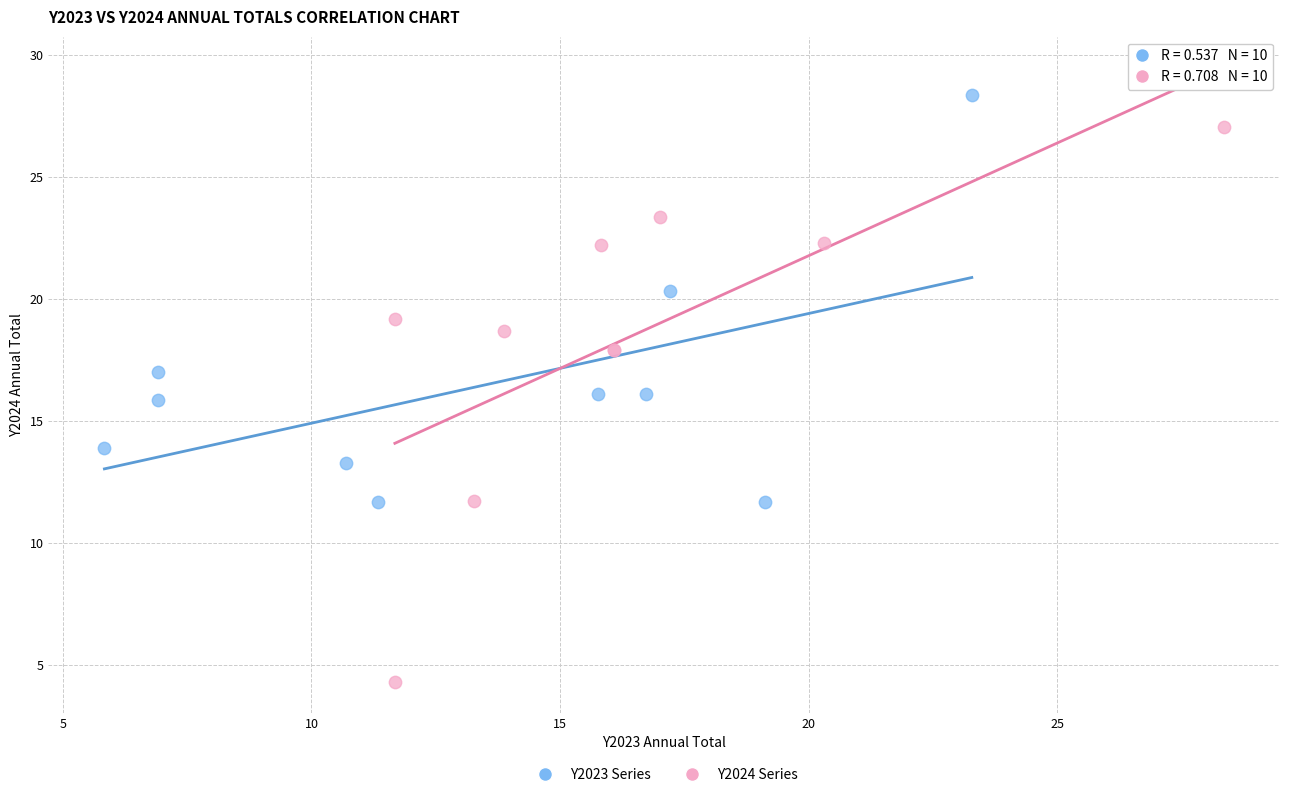

Which series contains the highest Y value?

Y2023 Series